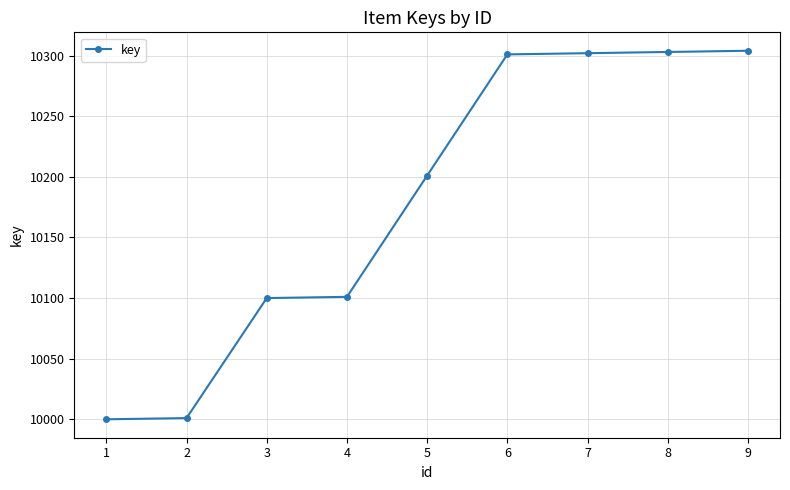

What is the value of the 1st point from the left?

10000